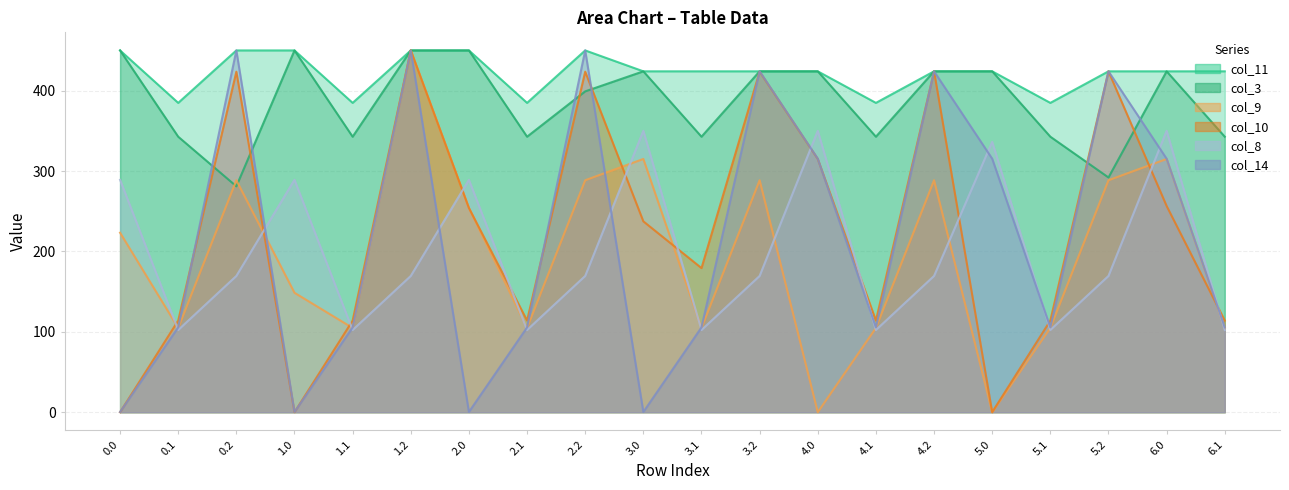

Between 5.2 and 2.2, which is larger?

2.2